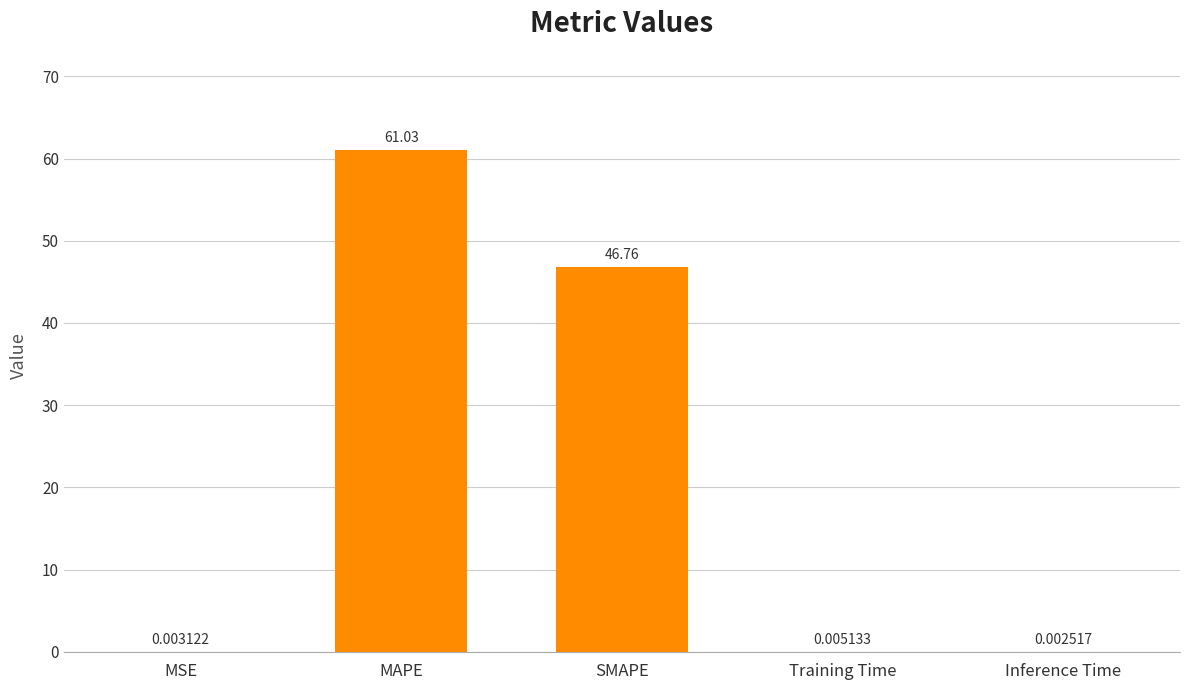

Approximately how many times larger is the value at SMAPE compared to MAPE?

0.8